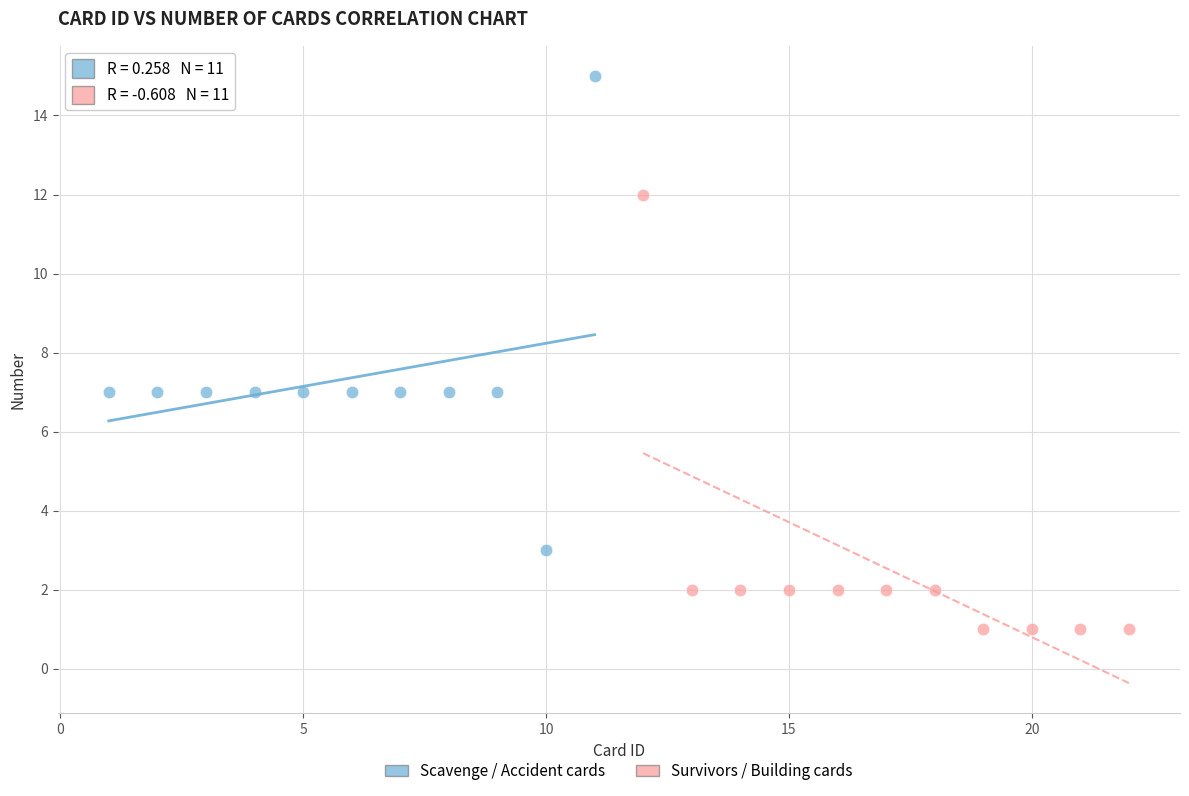

Which series has the largest Y range (max minus min)?

Scavenge / Accident cards